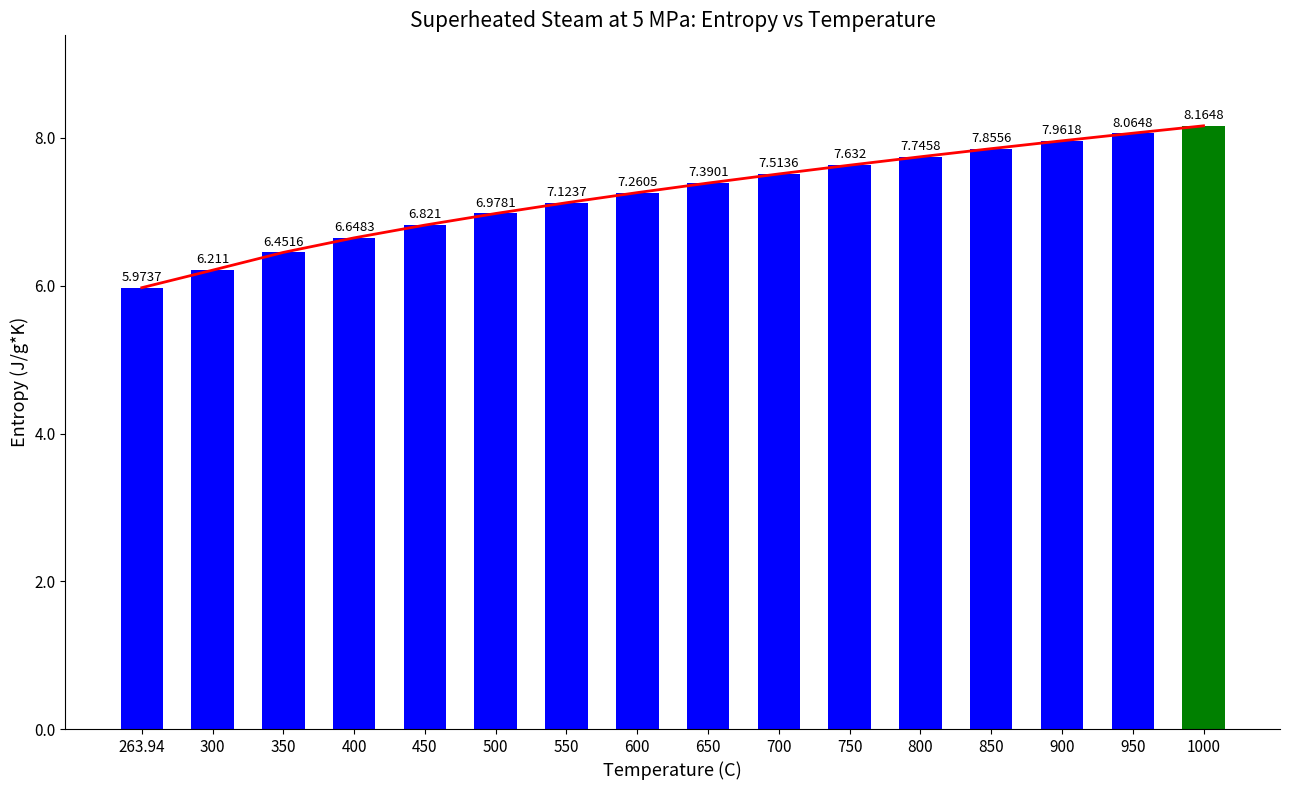

At which category does the chart reach its minimum across all series?

263.94